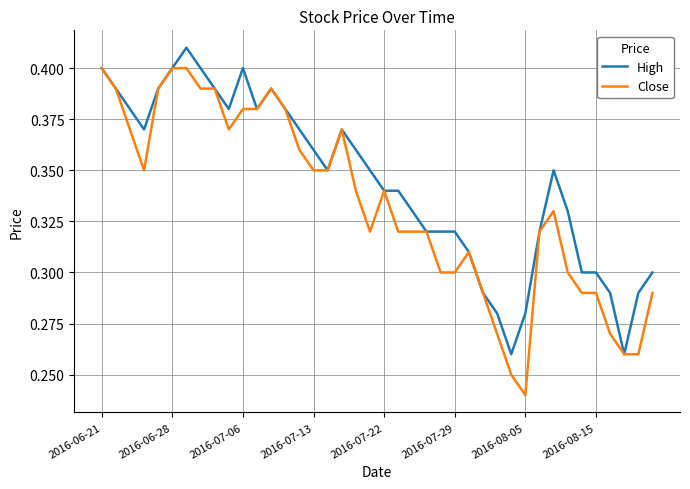

Rank the series by their maximum value, from highest to lowest.

High, Close